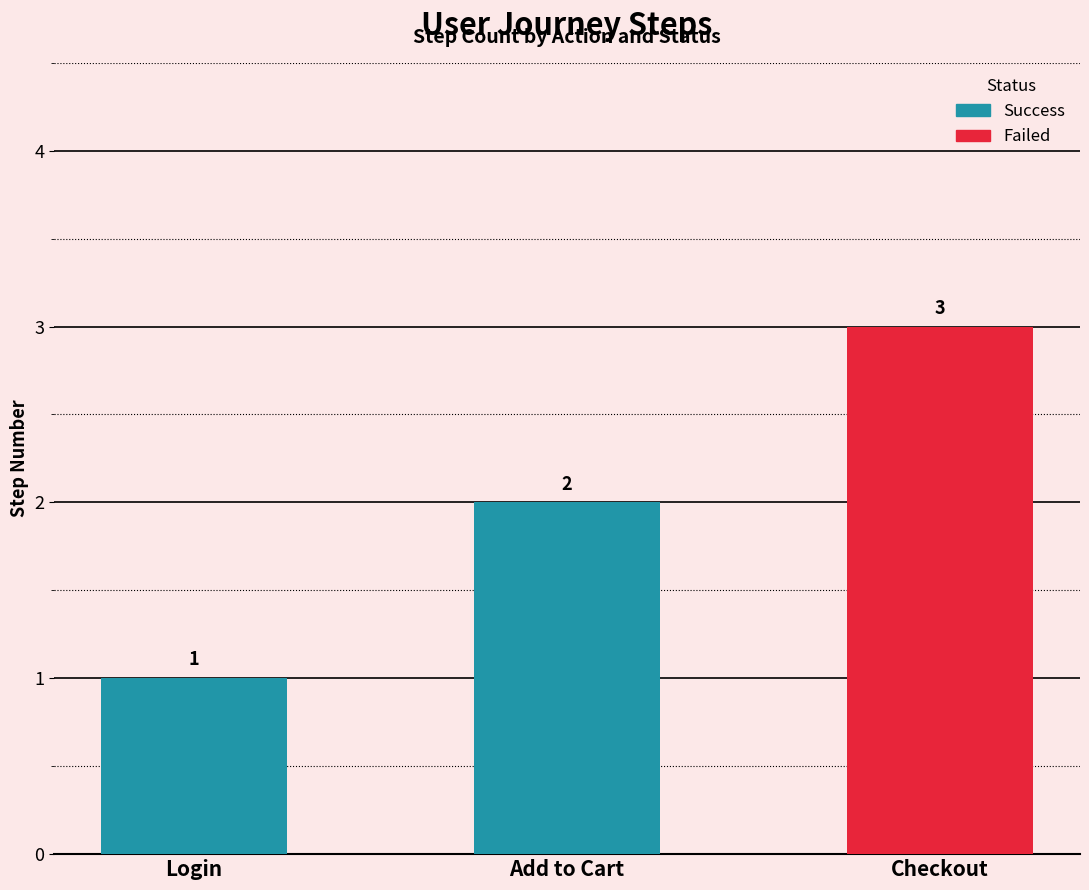

What is the label of the 2nd bar from the right?

Add to Cart